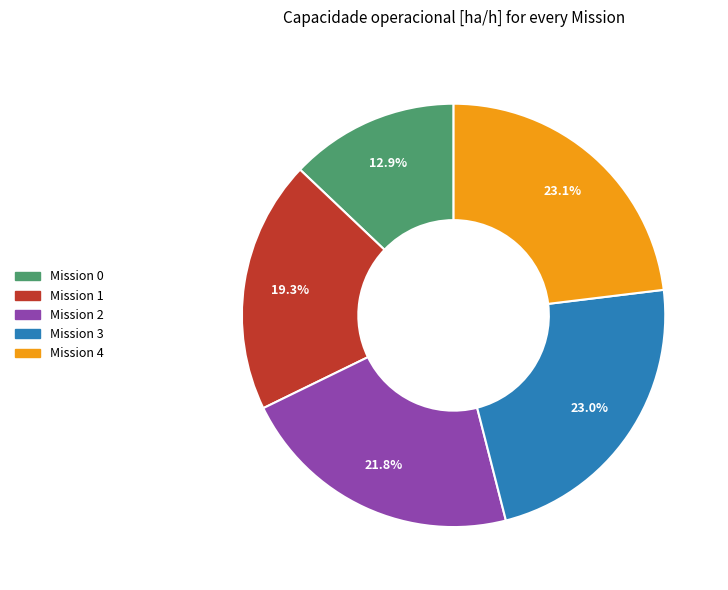

To the nearest percent, what is the average slice percentage?

20%